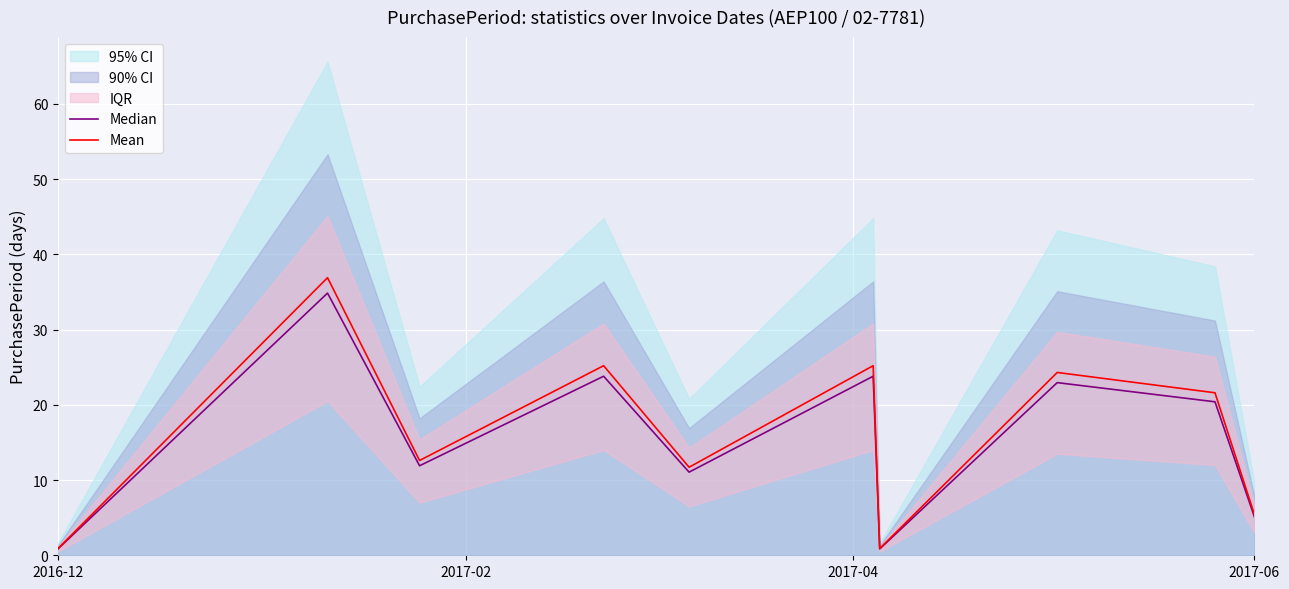

How many interior local valleys does the Median series have?

3